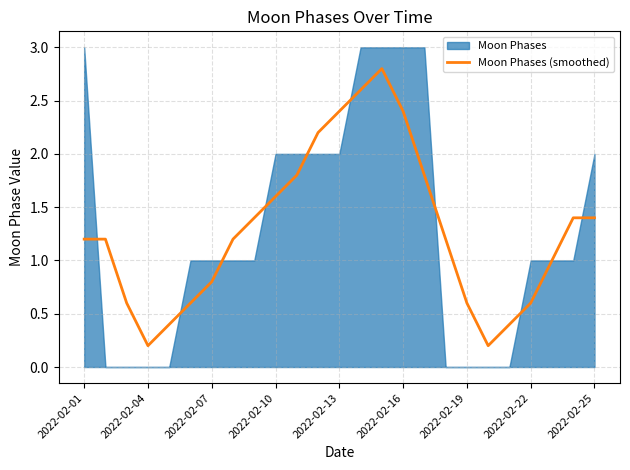

At which category does the chart reach its peak across all series?

14